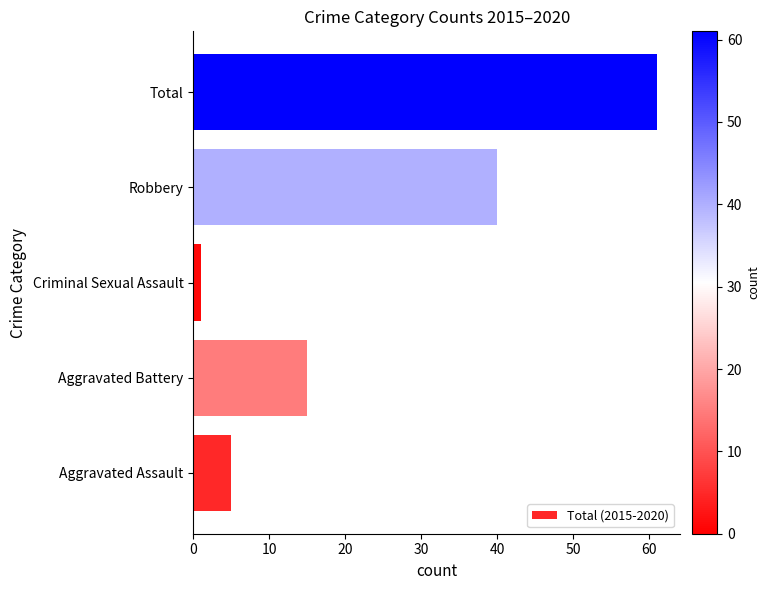

Where is the data nearest to the value 31?

Robbery